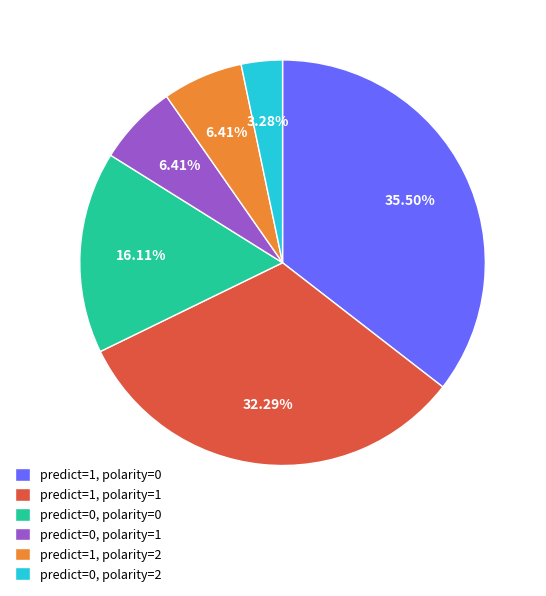

Which has a higher value, predict=1, polarity=0 or predict=0, polarity=1?

predict=1, polarity=0